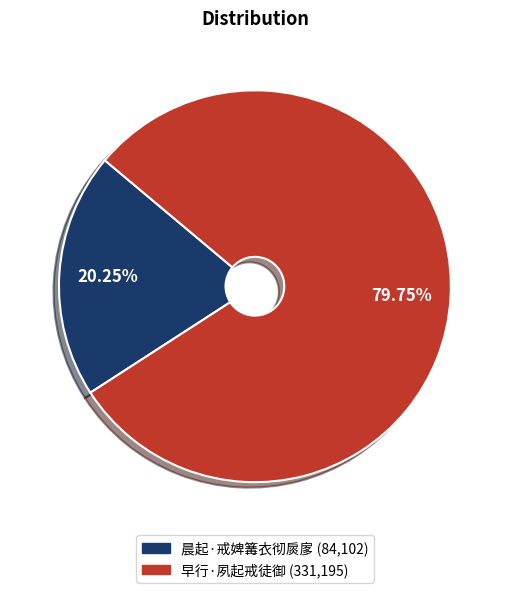

Do 早行·夙起戒徒御 and 晨起·戒婢篝衣彻扊扅 together represent more than half of the pie?

Yes